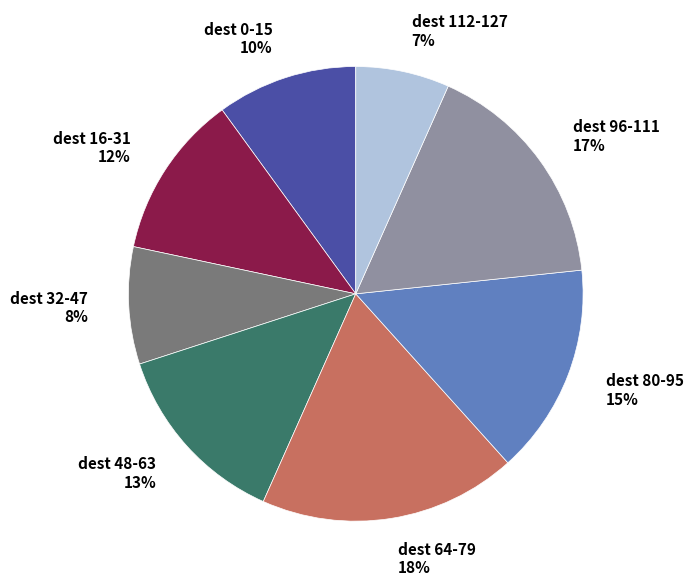

How many slices are in this pie chart?

8